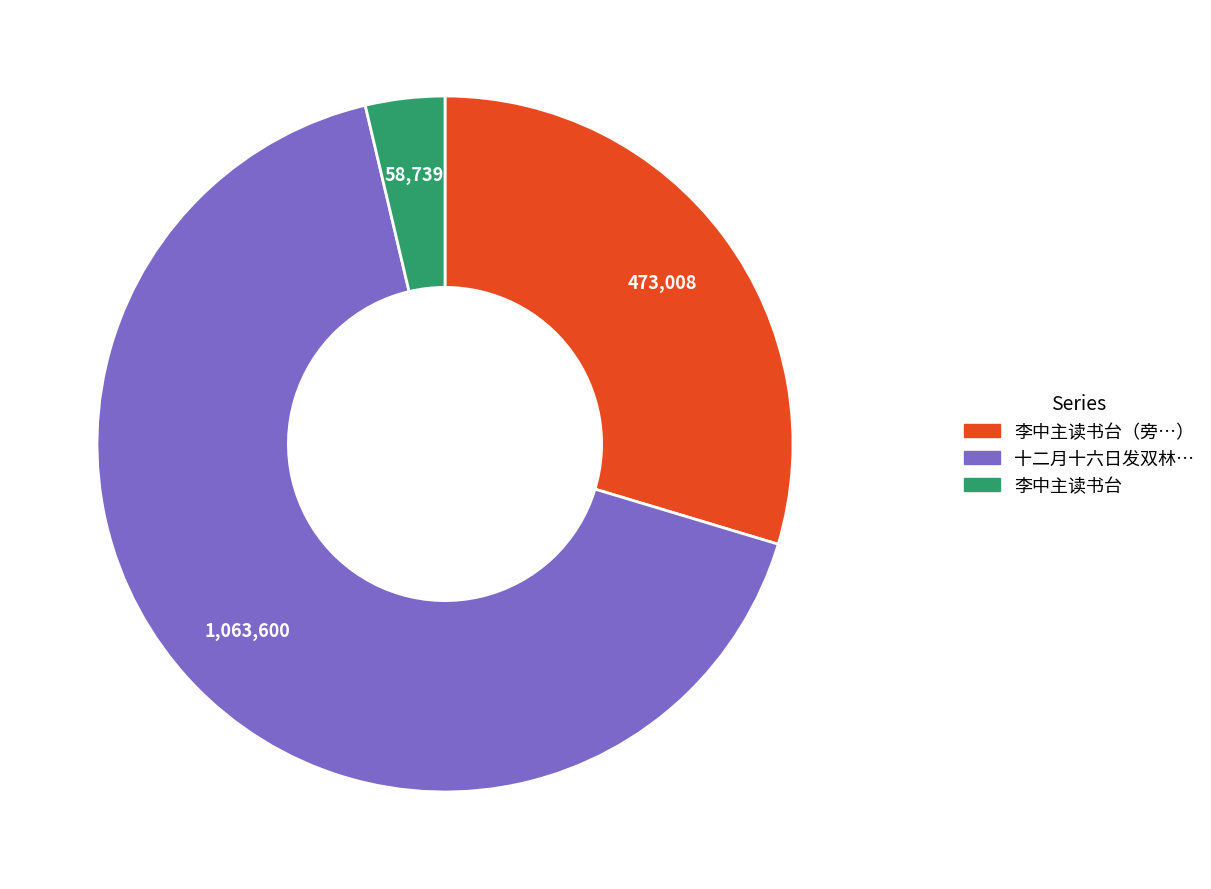

Rank the categories by value from highest to lowest.

十二月十六日发双林…, 李中主读书台（旁…）, 李中主读书台